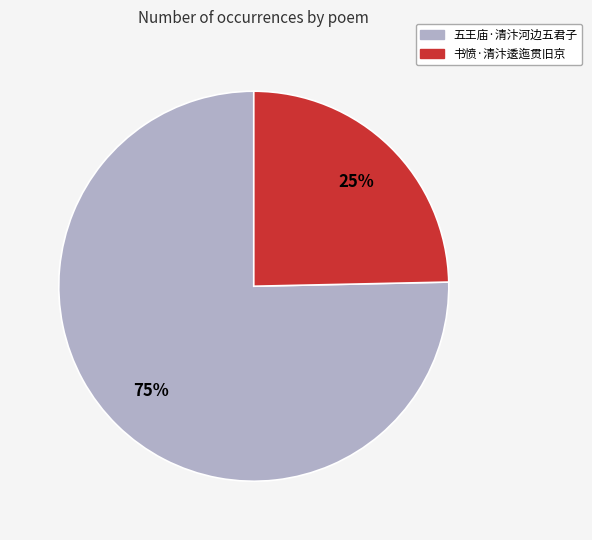

Is the sum of 书愤·清汴逶迤贯旧京 and 五王庙·清汴河边五君子 greater than half?

Yes